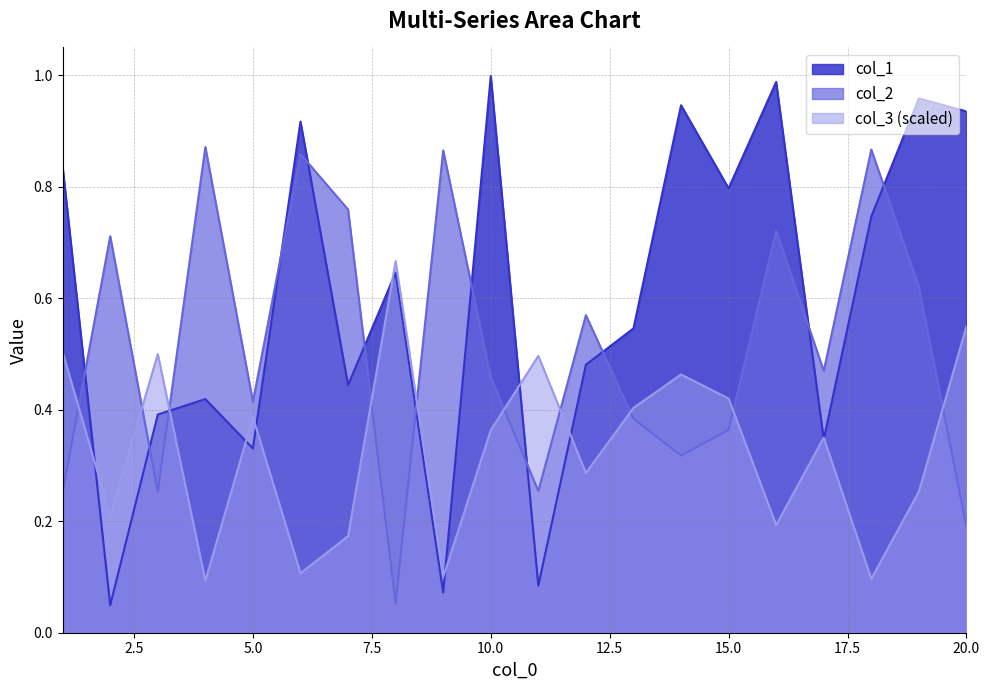

In col_3, how many points are lower than both neighbors (excluding endpoints)?

7